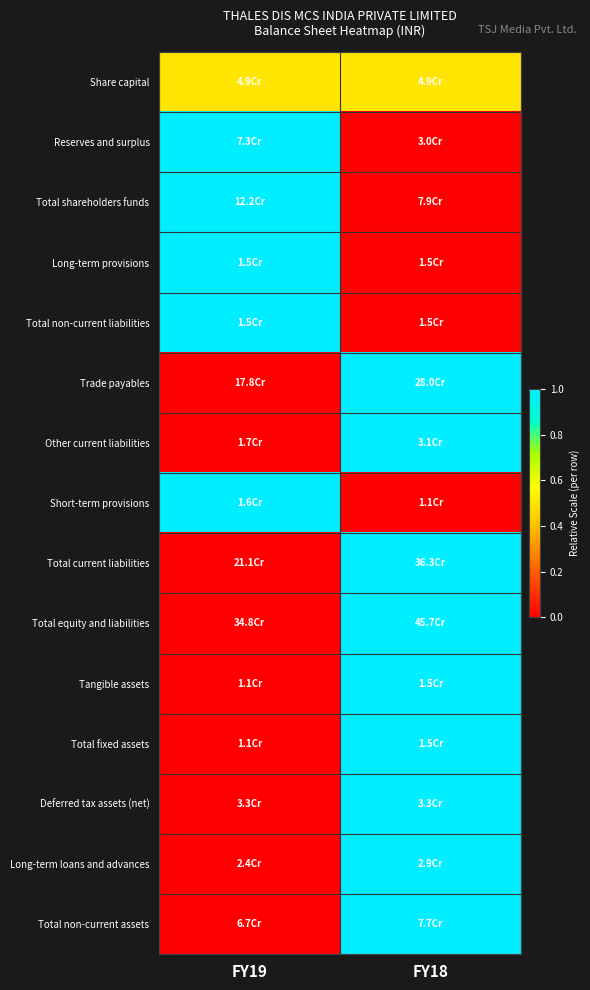

How many distinct data groups are displayed?

15